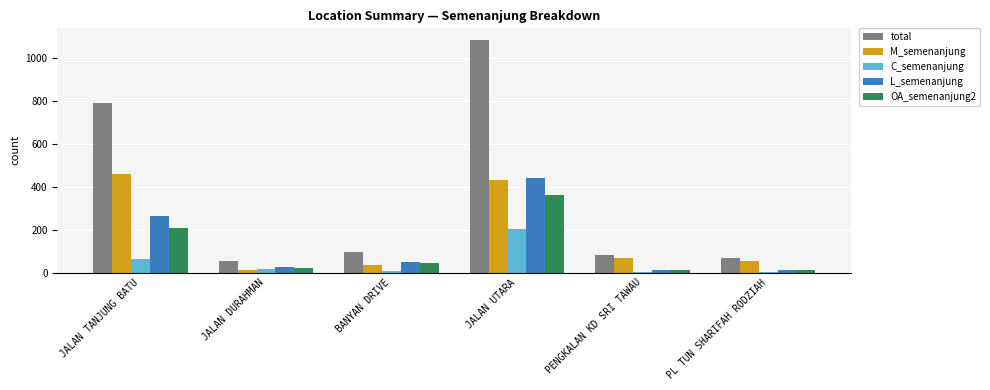

What is the sum of all L_semenanjung values?

802